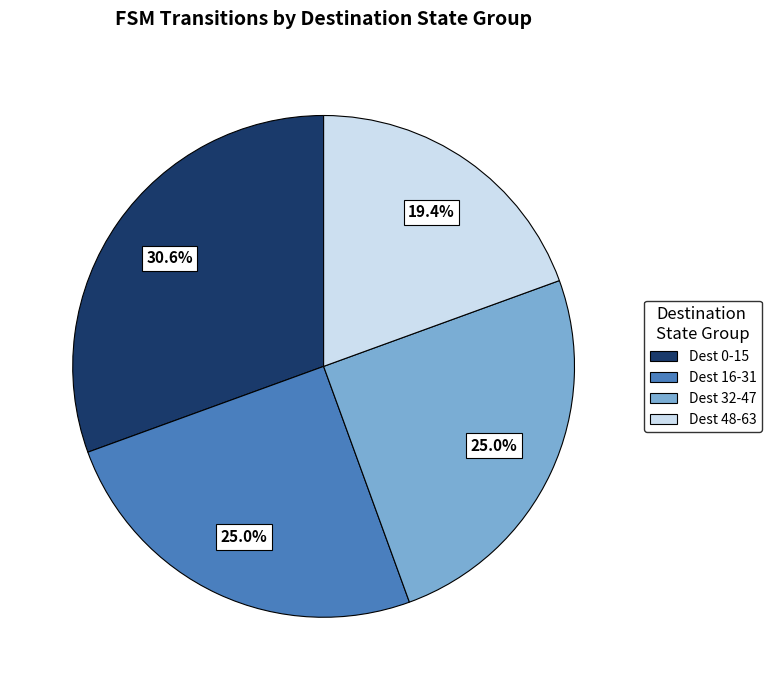

Is there any slice that represents more than half of the pie?

No